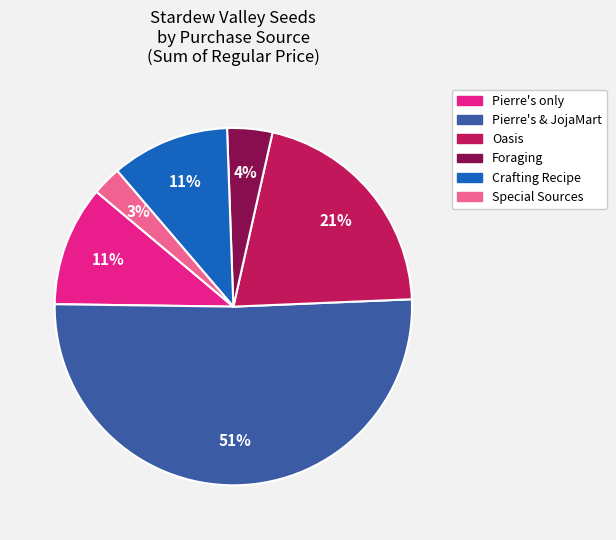

To the nearest percent, what is the difference between the largest and smallest slice percentages?

48%